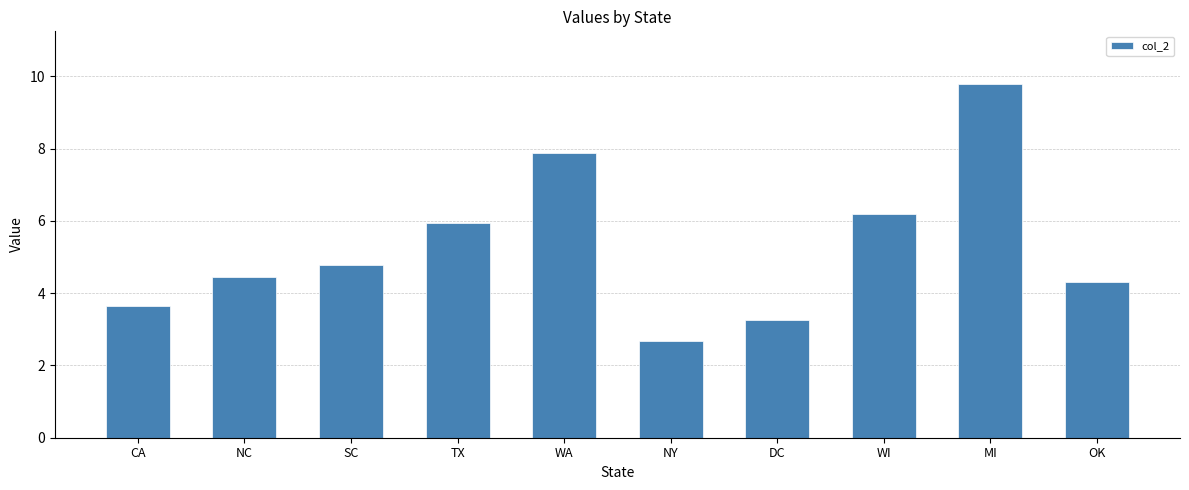

What is the difference between the maximum and minimum values?

7.1